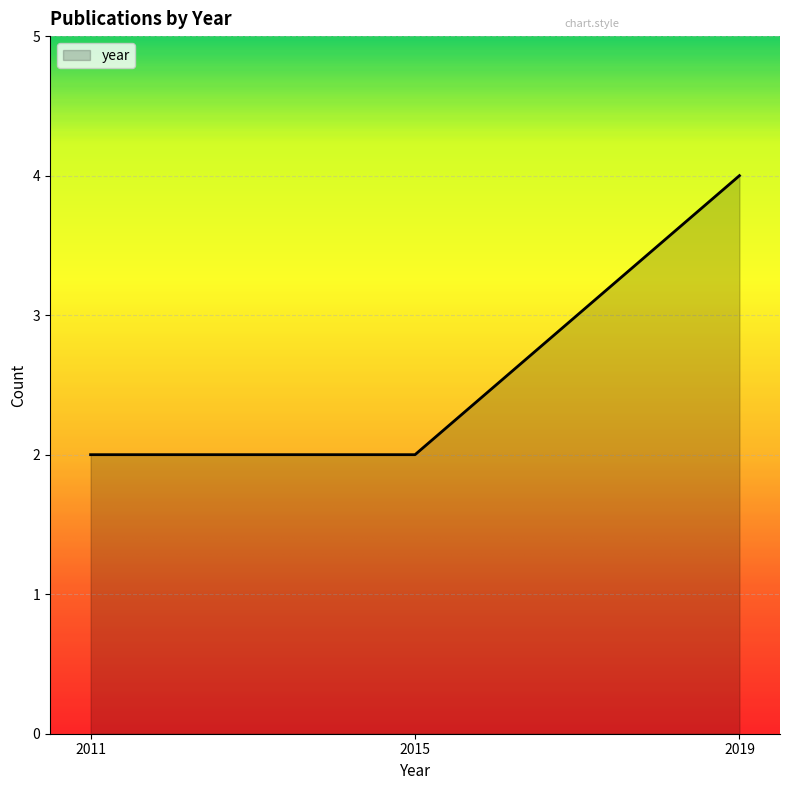

What is the change in value from 2011 to 2019?

+2